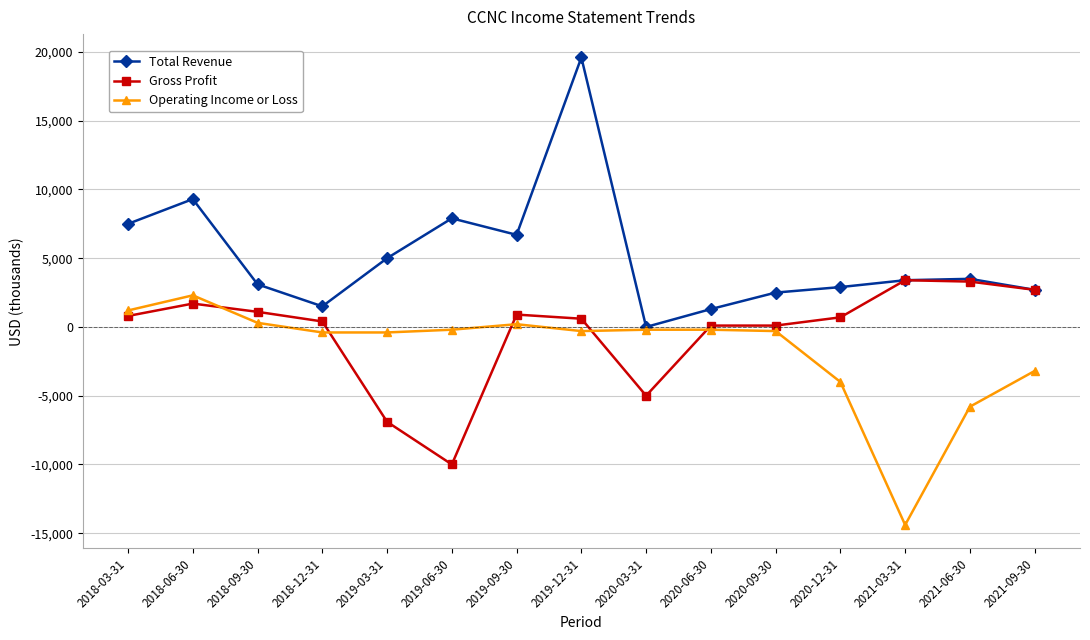

How many data points does each series have?

15